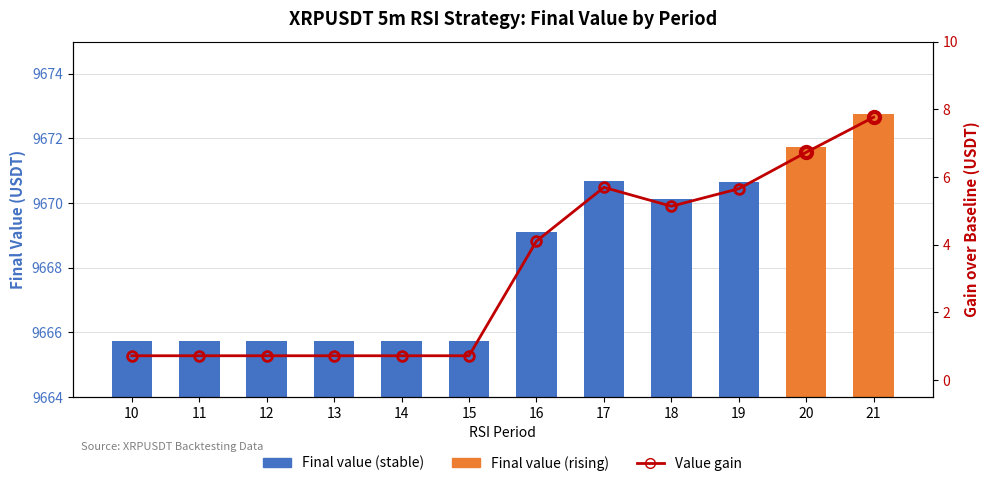

What is the minimum value shown in the chart?

0.7